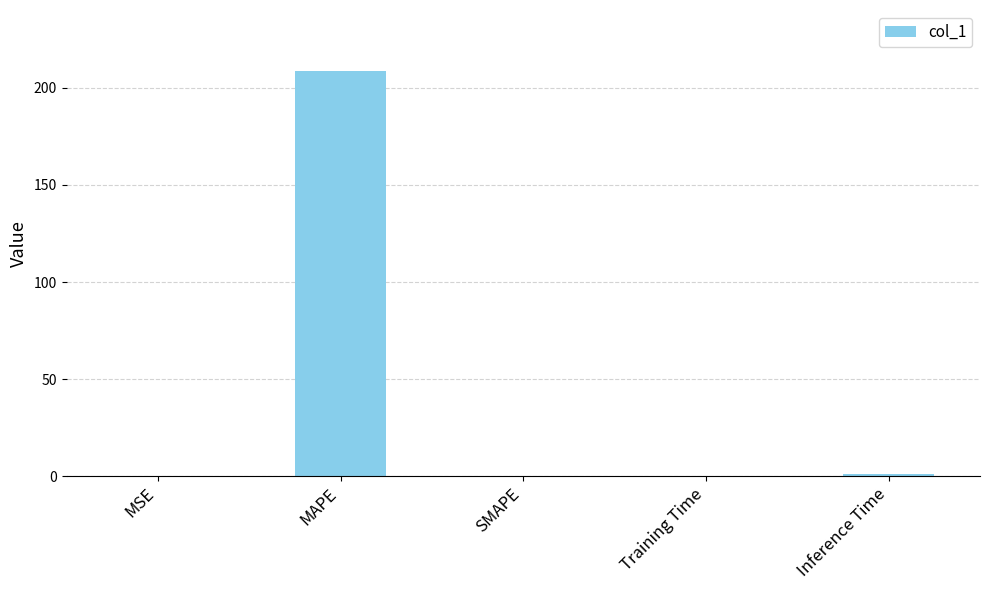

What is the change in value from Training Time to Inference Time?

+0.8